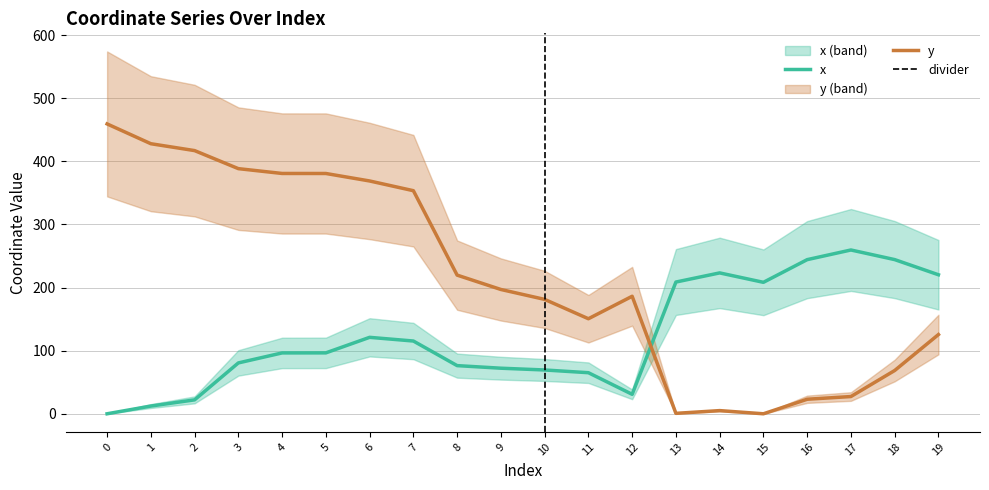

What are all the series names shown in the legend?

x, y